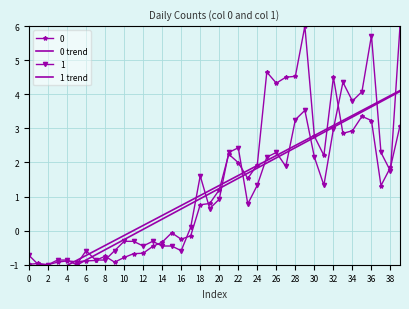

True or false: 1 trend and 0 trend intersect in this chart.

False